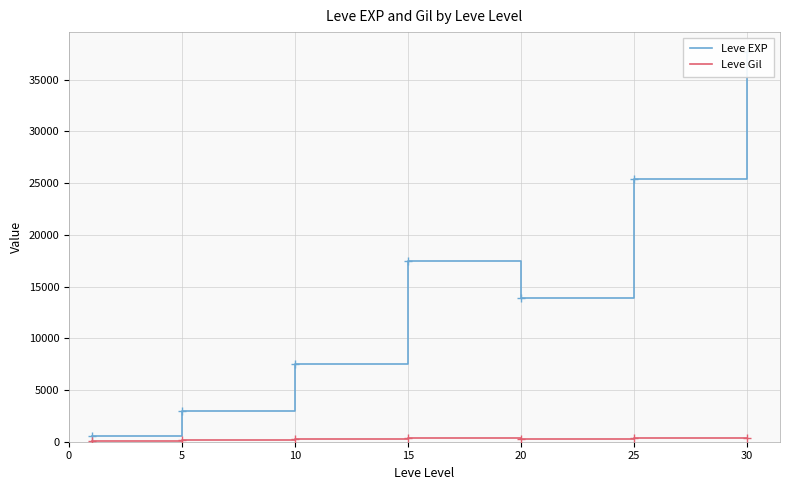

Which series has the widest spread of Y values?

Leve EXP